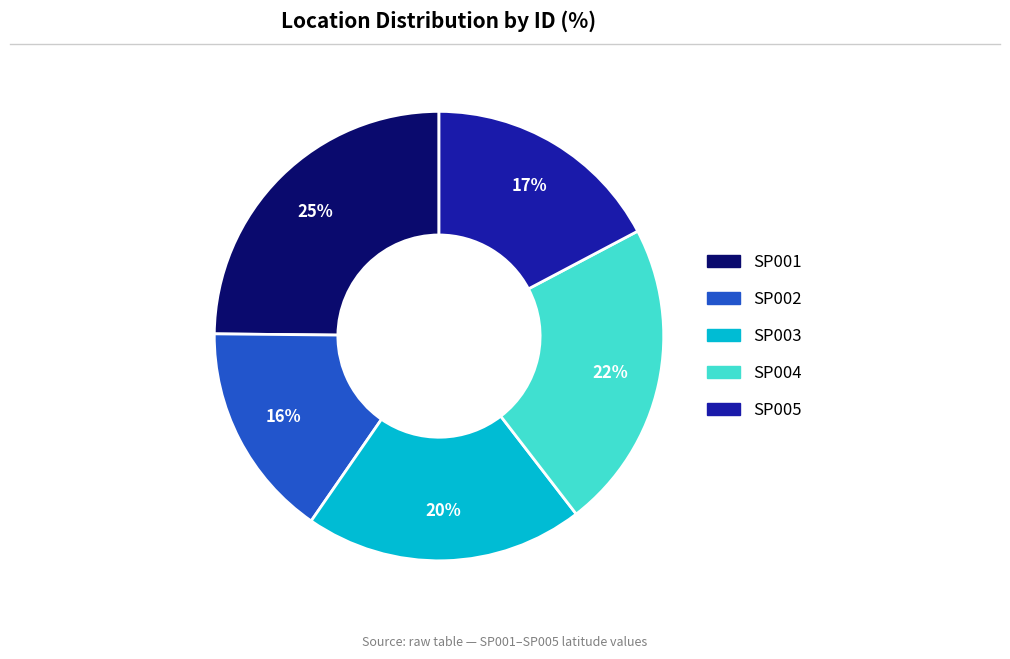

Is SP005 the majority of the pie?

No